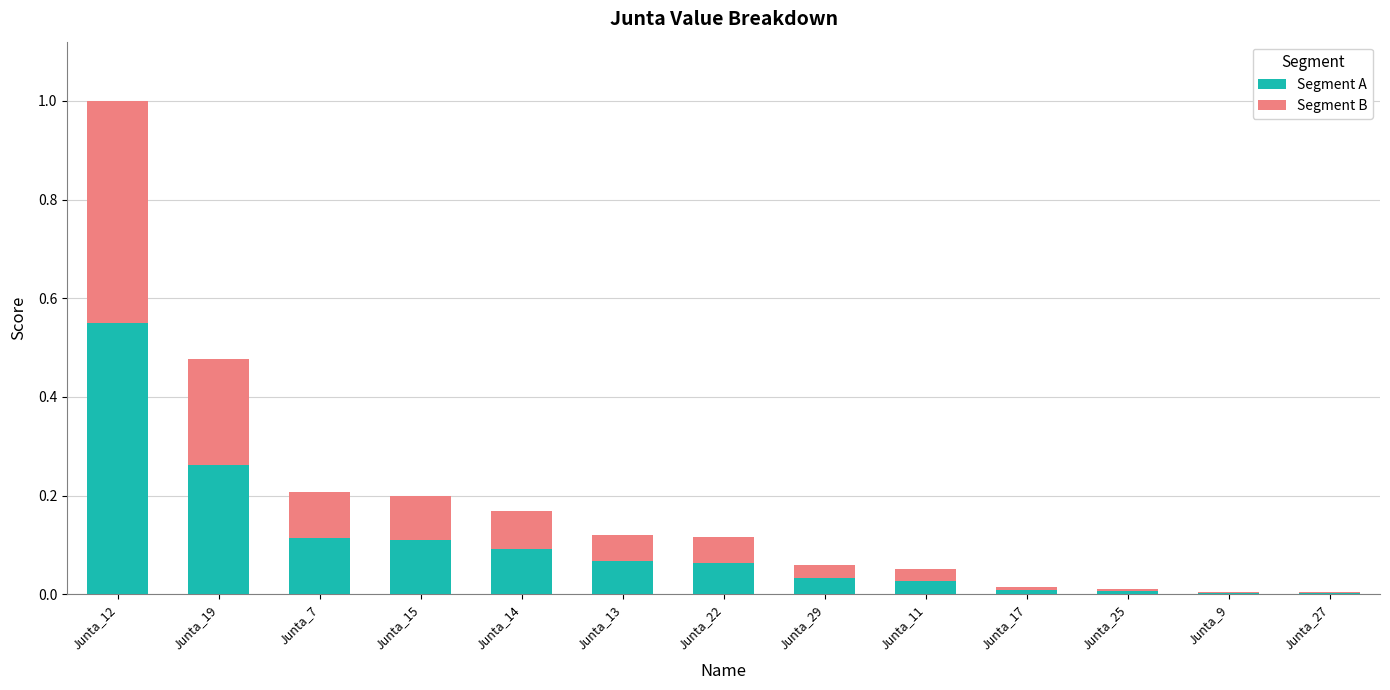

How many categories are shown in the chart?

13